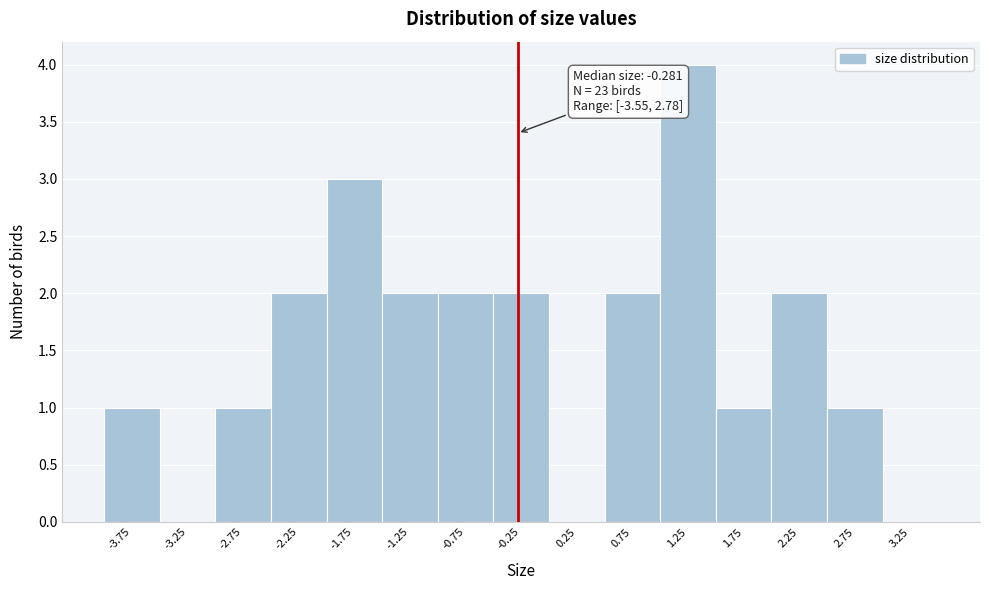

Over which range of the x-axis is the bar tallest?

1.0 to 1.5